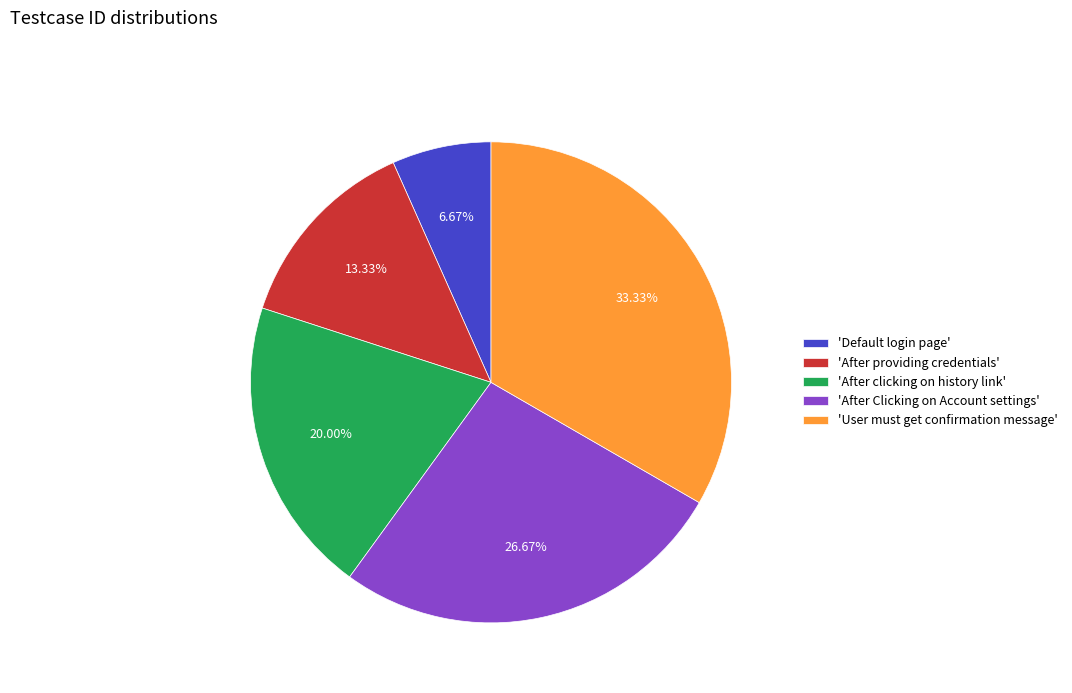

Does 'After clicking on history link' represent more than half of the total?

No